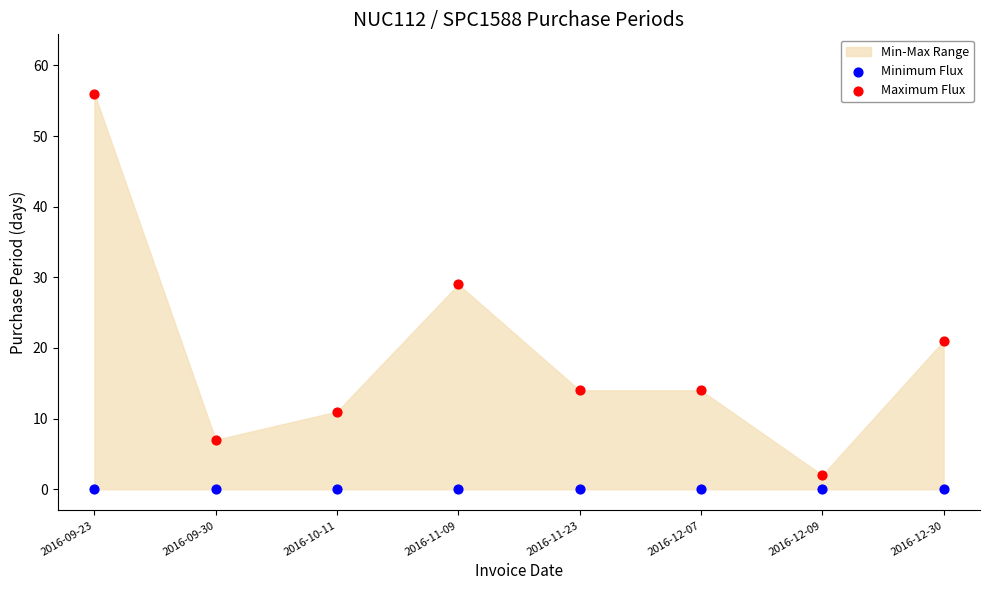

Which series contains the highest Y value?

Maximum Flux